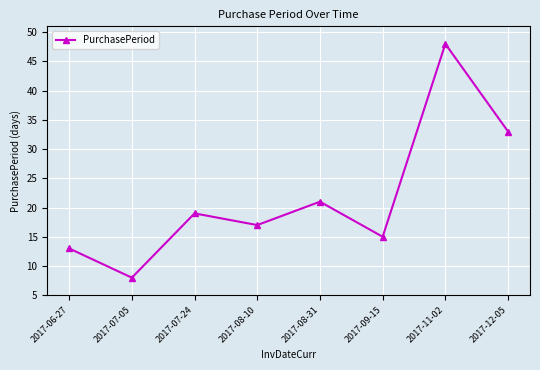

Reading left to right, transcribe all the data shown in this chart.

13	8	19	17	21	15	48	33